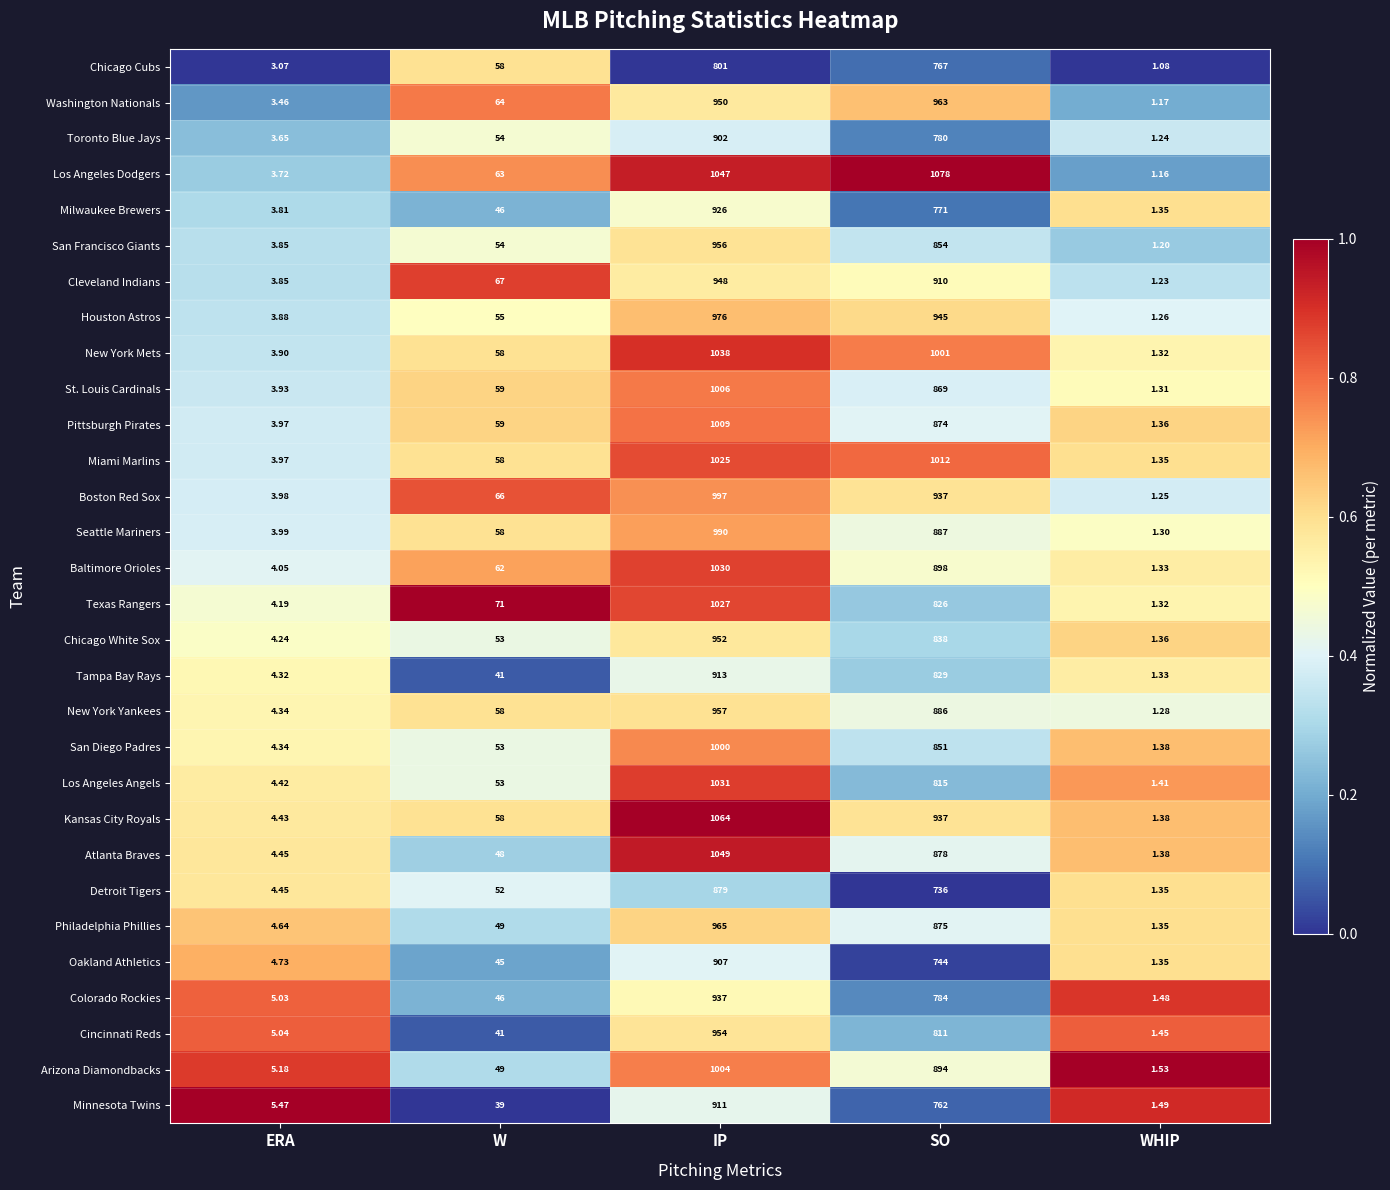

Where is Pittsburgh Pirates nearest to the value 505?

SO